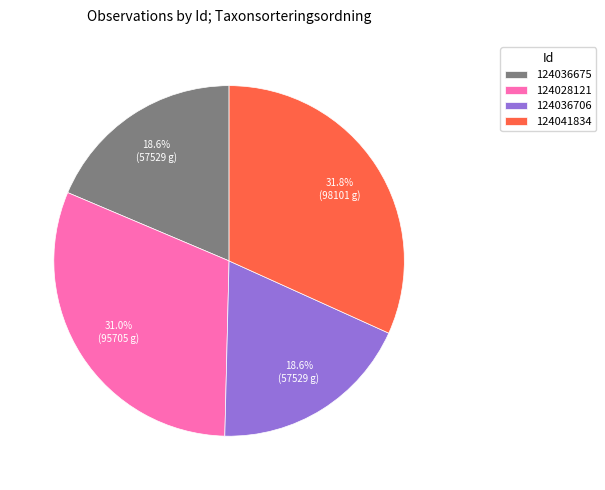

Which slice is the largest?

124041834